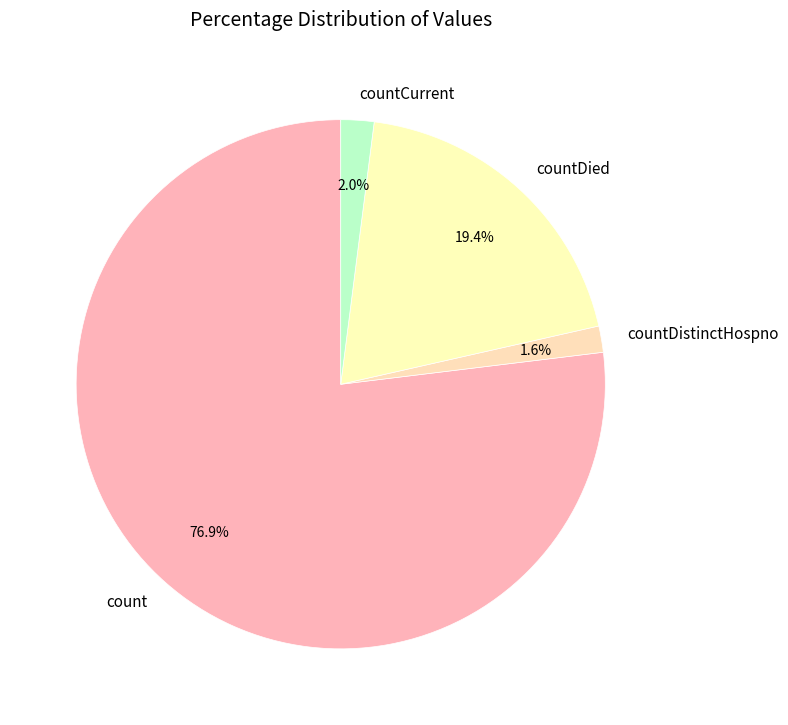

Which category accounts for the majority?

count